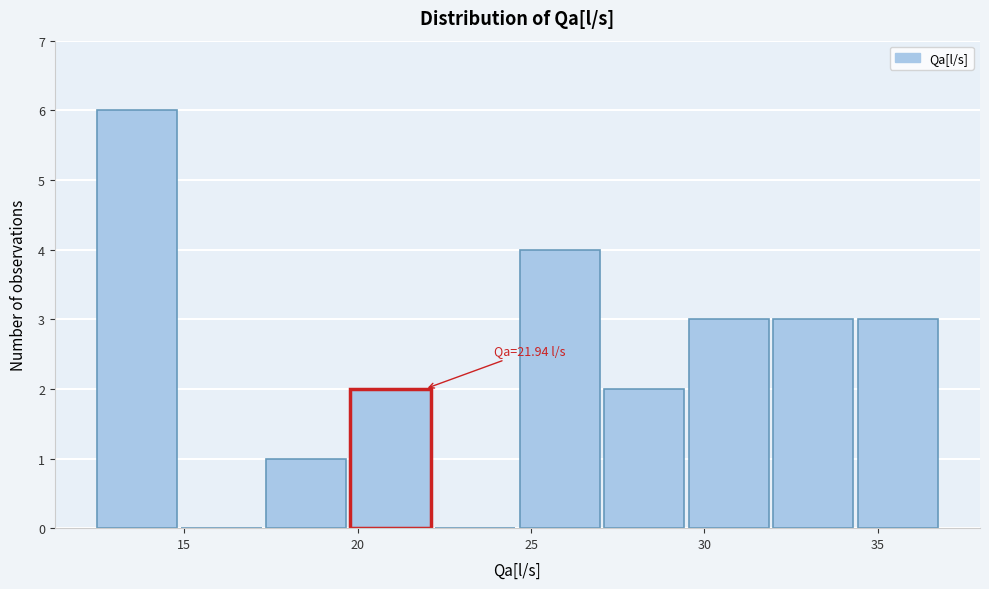

Over which range of the x-axis is the bar tallest?

12.5 to 15.0